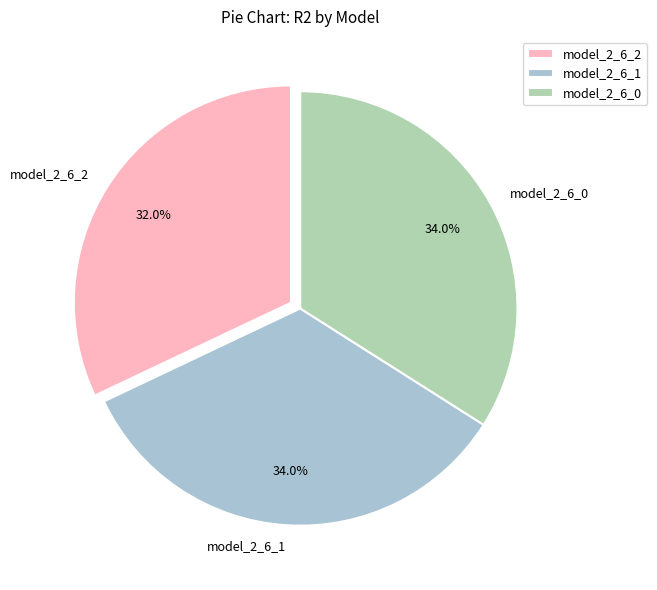

To the nearest percent, what percentage of the pie is model_2_6_0?

34%